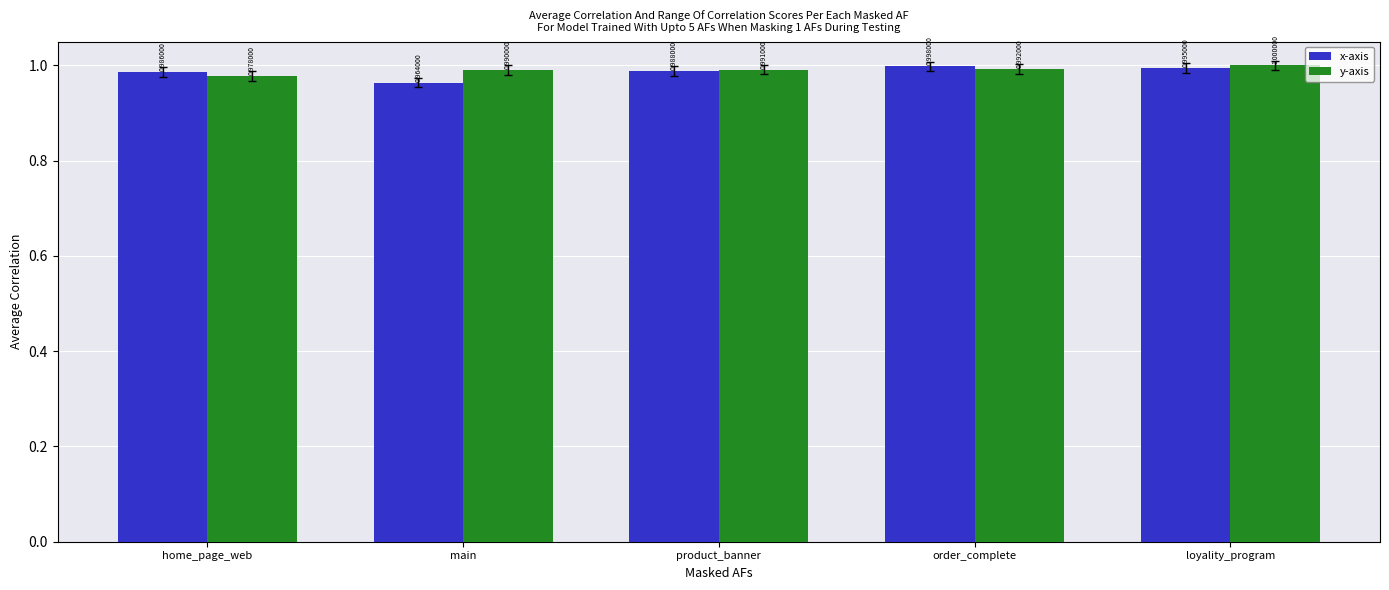

Which series has the widest spread of values?

x-axis